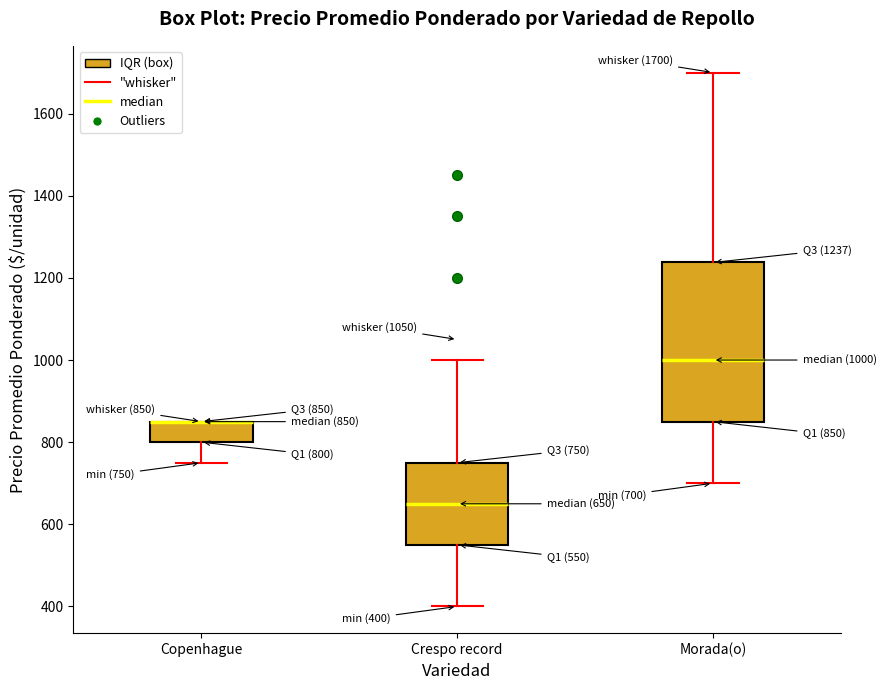

Which box is the tallest, from its lower edge to its upper edge?

Morada(o)